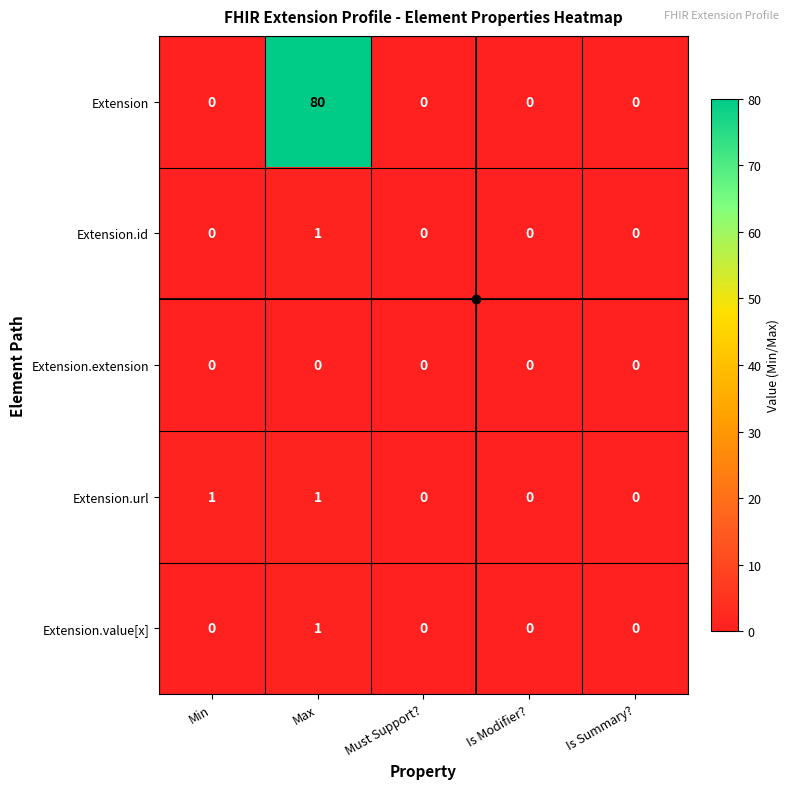

True or false: Extension has a value of 80 at Max.

True